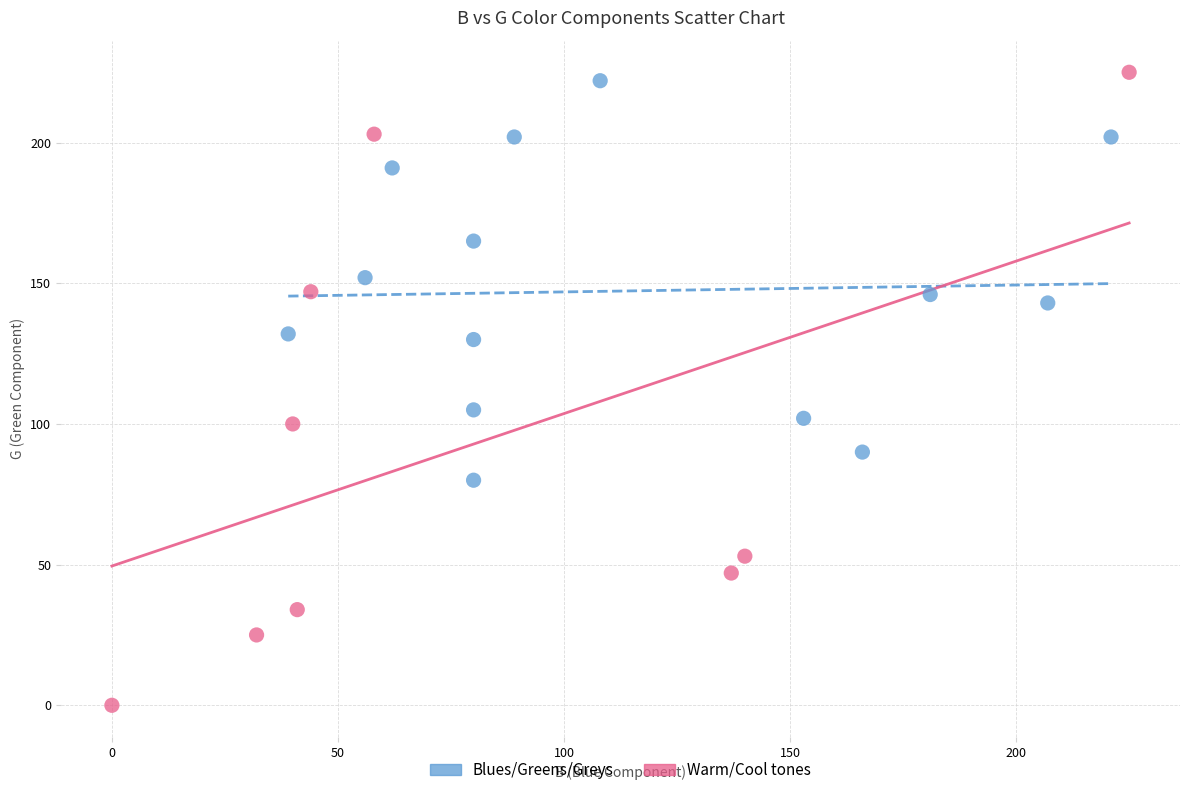

Which series contains the lowest Y value?

Warm/Cool tones